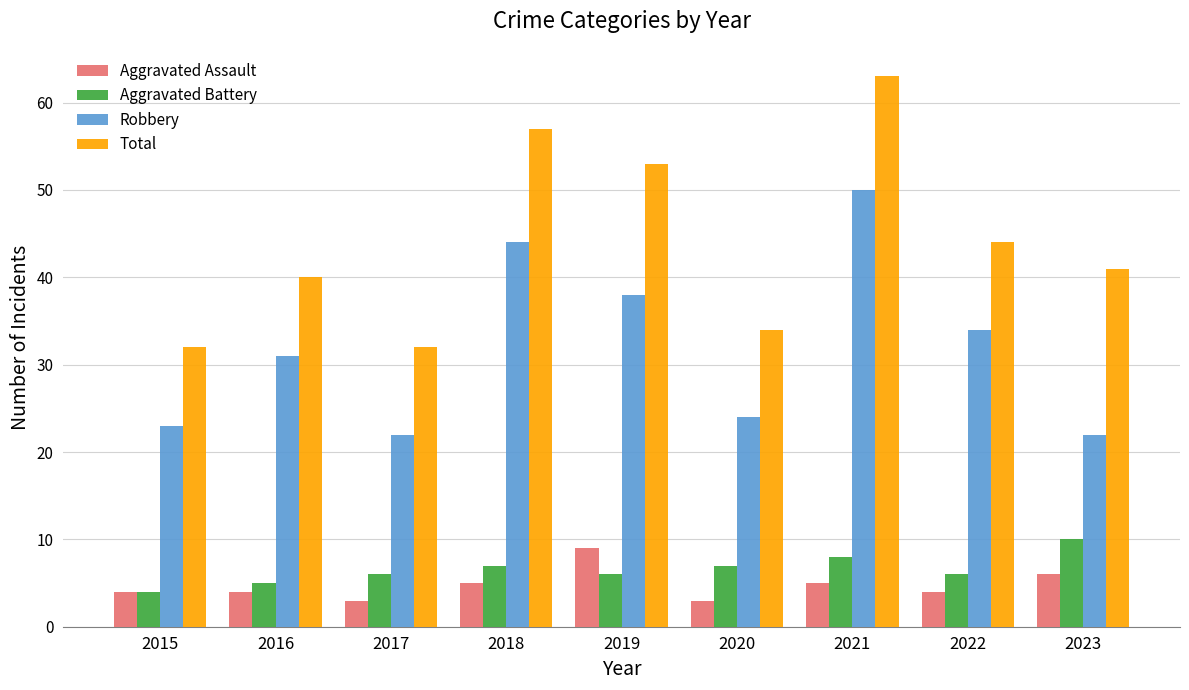

What is the difference between the Robbery values at 2020 and 2017?

2